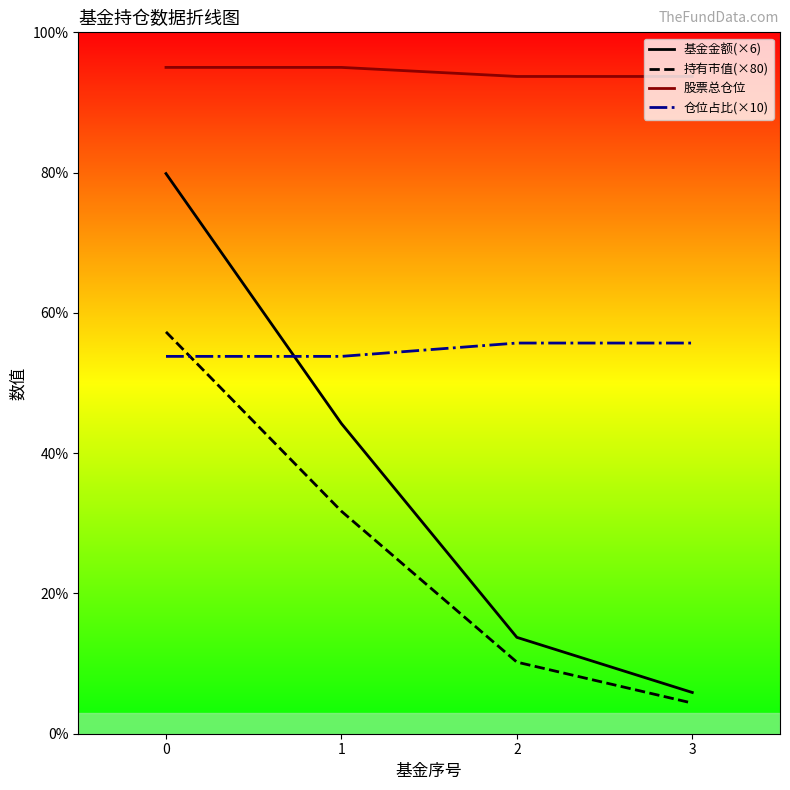

What is the difference between the 基金金额(×6) values at 2 and 1?

30.5